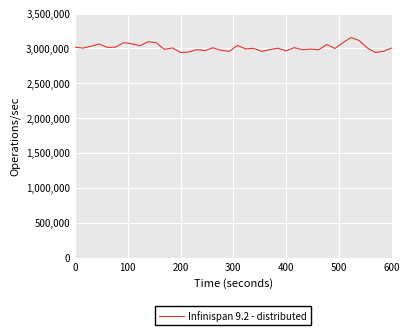

What is the minimum value shown in the chart?

2941214.3